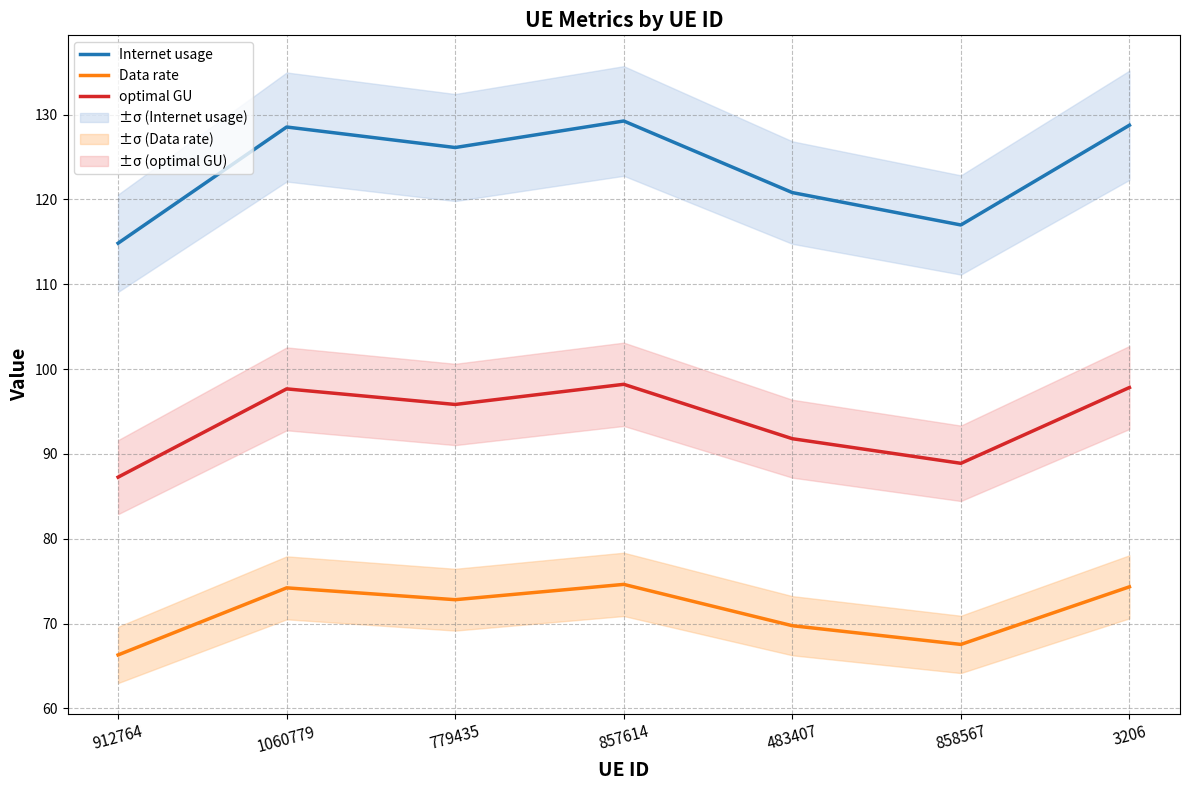

True or false: optimal GU has a value of 53.6 at 779435.

False